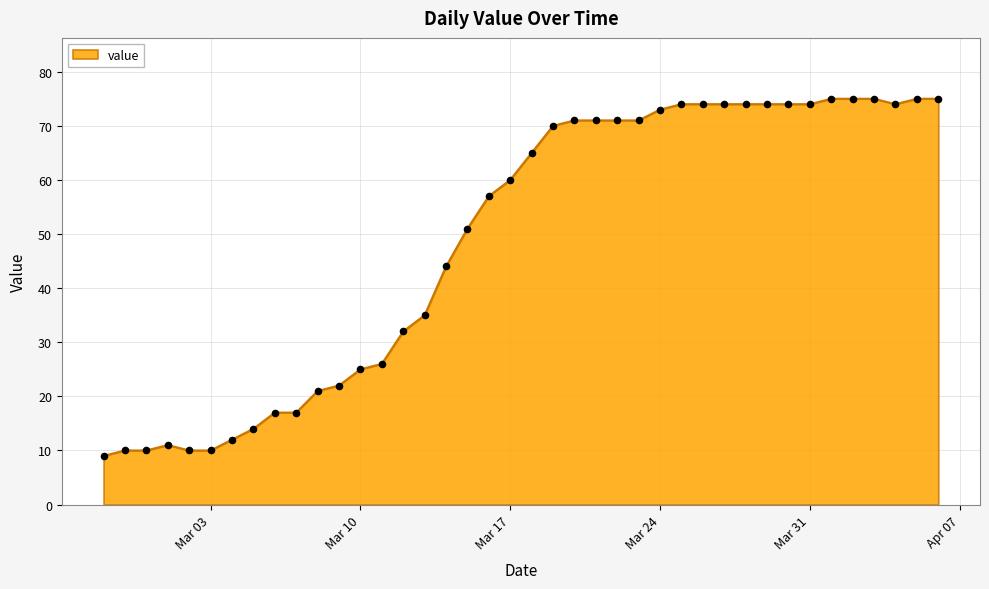

What is the smallest value displayed?

9